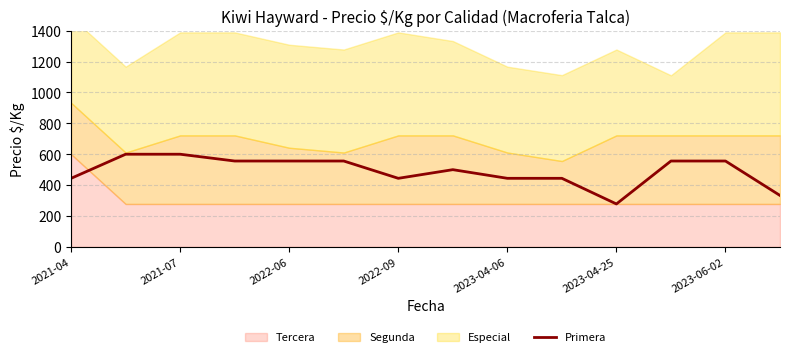

What is the highest value of the Primera series?

600